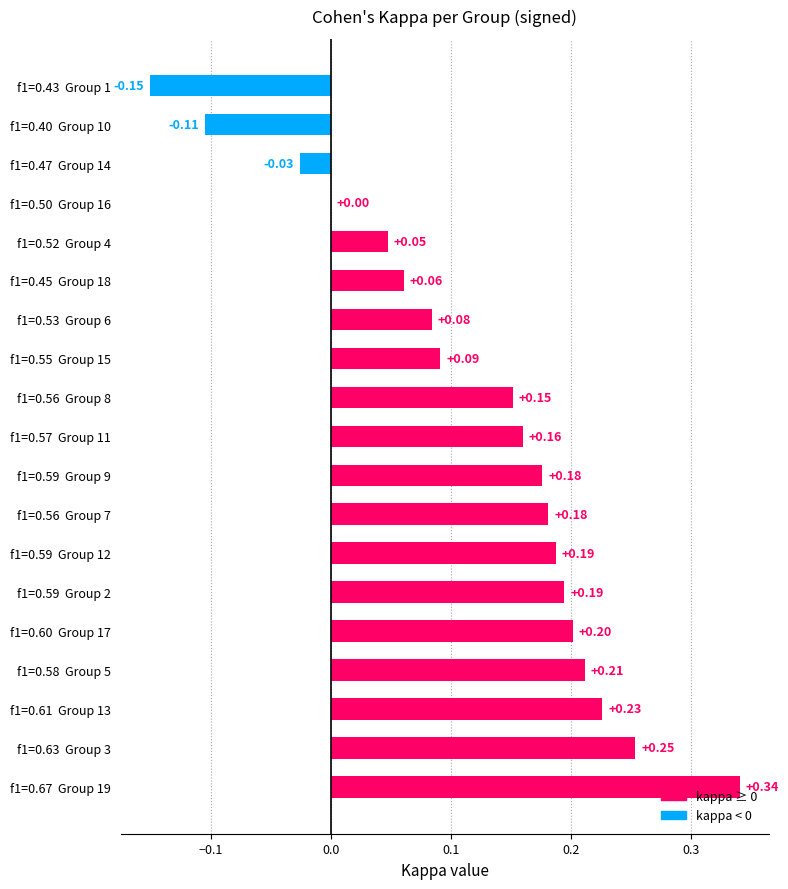

What is the sum of all values?

2.3